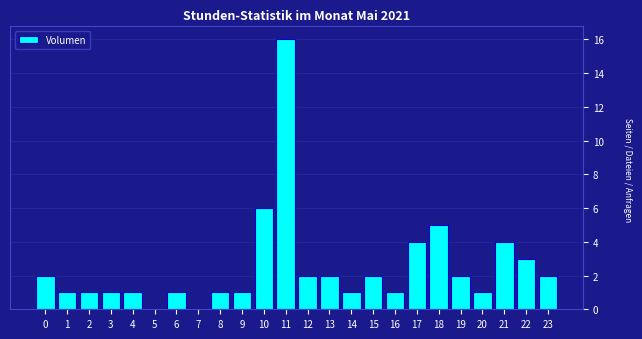

Reading right to left, what are all the values shown in this chart?

23=2	22=3	21=4	20=1	19=2	18=5	17=4	16=1	15=2	14=1	13=2	12=2	11=16	10=6	9=1	8=1	7=0	6=1	5=0	4=1	3=1	2=1	1=1	0=2